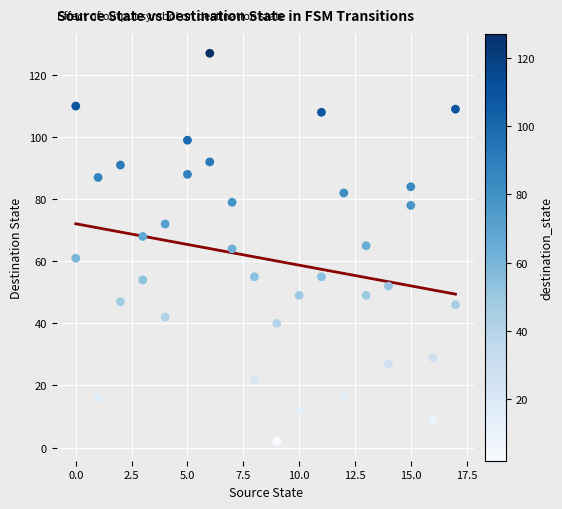

What is the range of Y values (max minus min)?

125